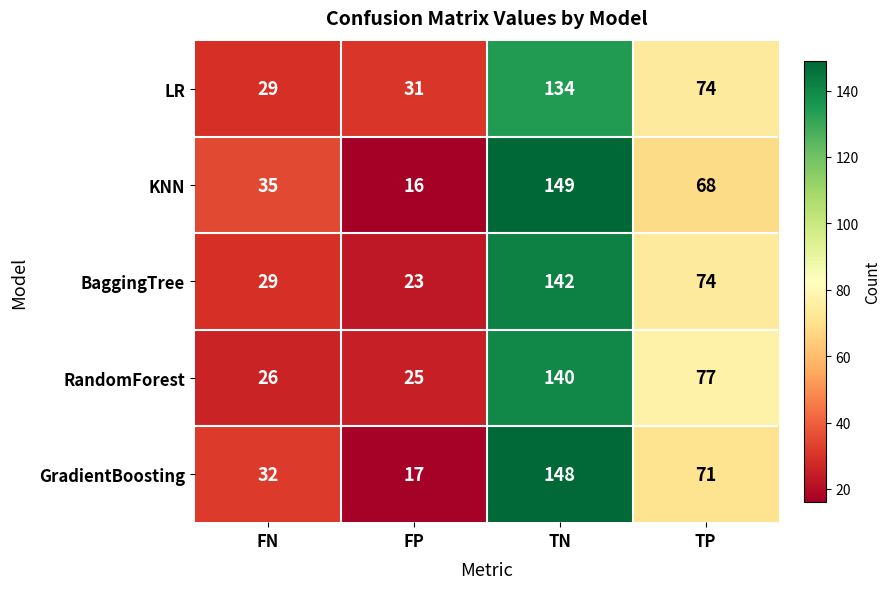

How many distinct data groups are displayed?

5